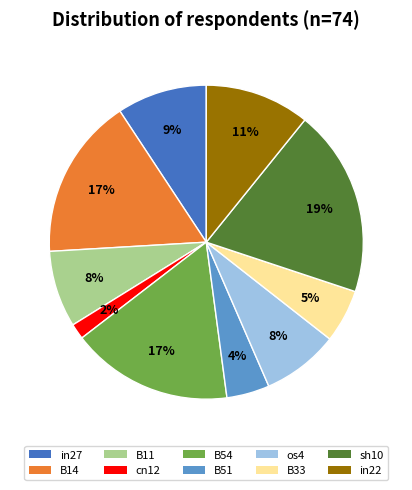

True or false: B33 accounts for 1% of the total.

False